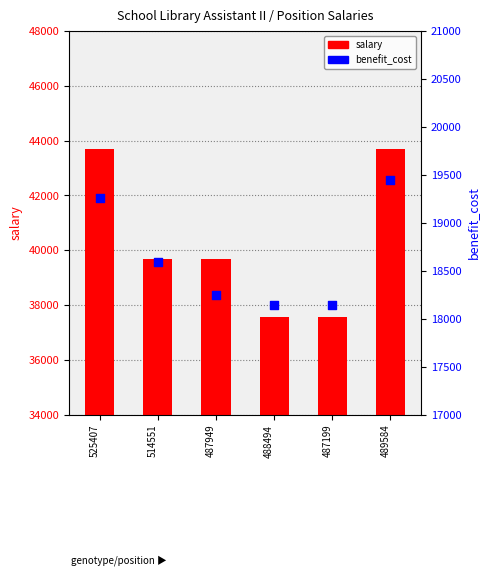

What are all the series names shown in the legend?

salary, benefit_cost